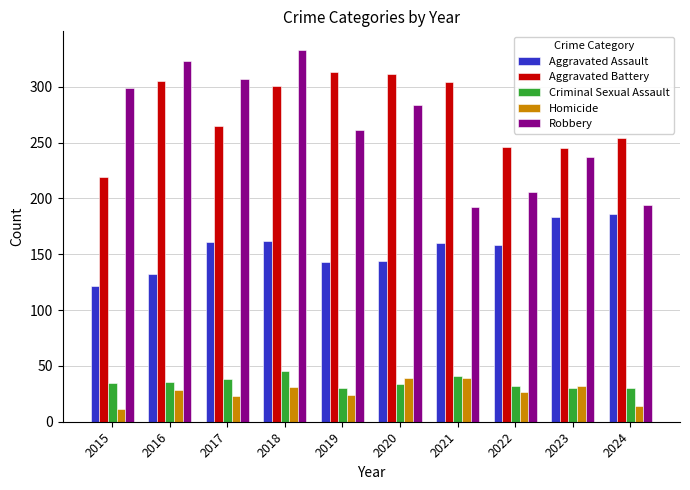

What is the minimum value for Robbery?

192